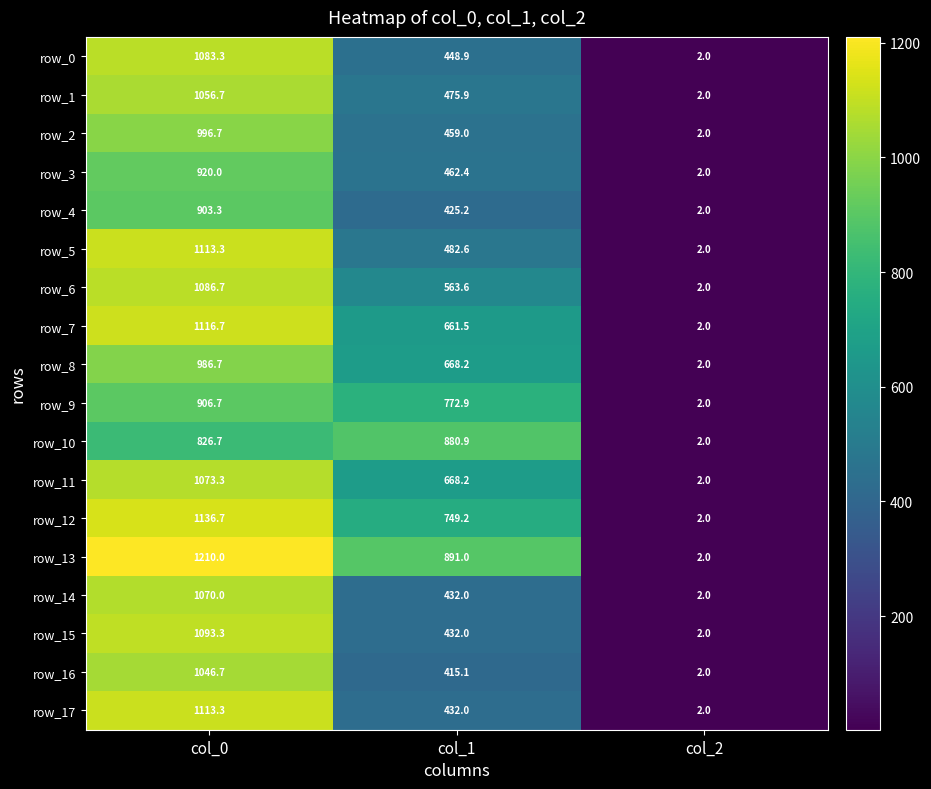

List the labels in order of row_13 value, smallest first.

col_2, col_1, col_0